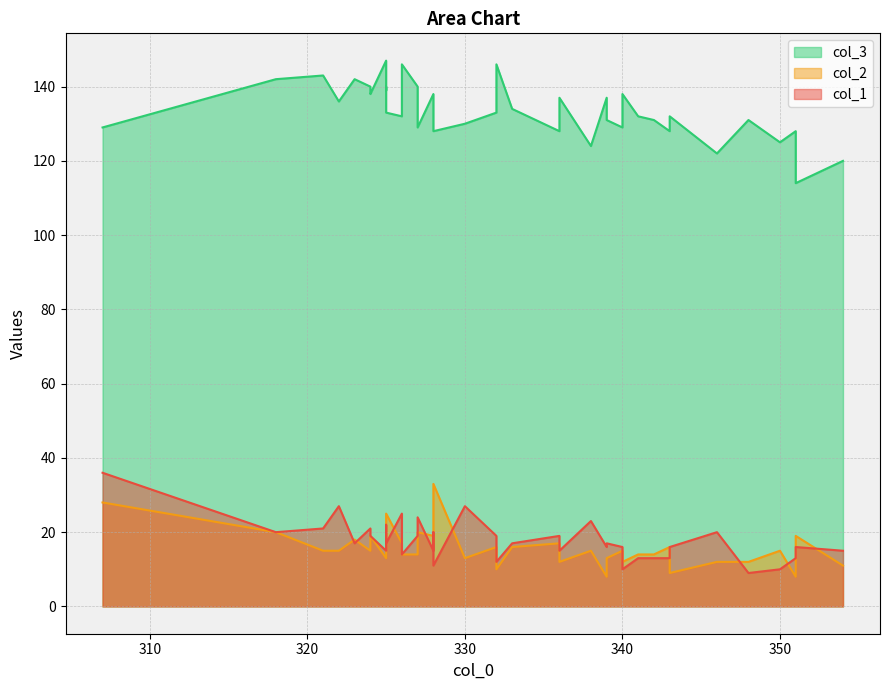

What is the sum of all col_2 values?

629